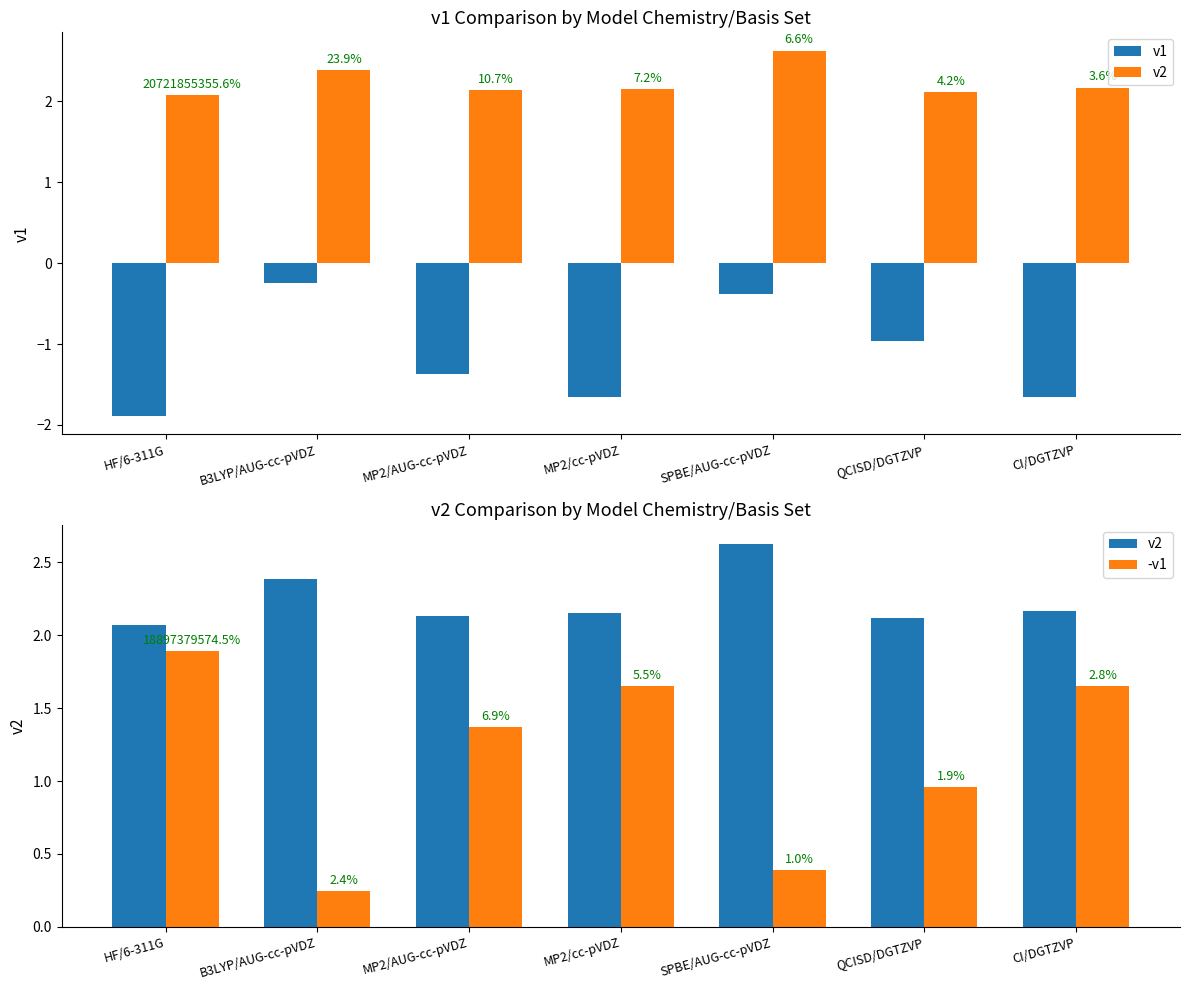

At which category is the sum across all series the highest?

SPBE/AUG-cc-pVDZ